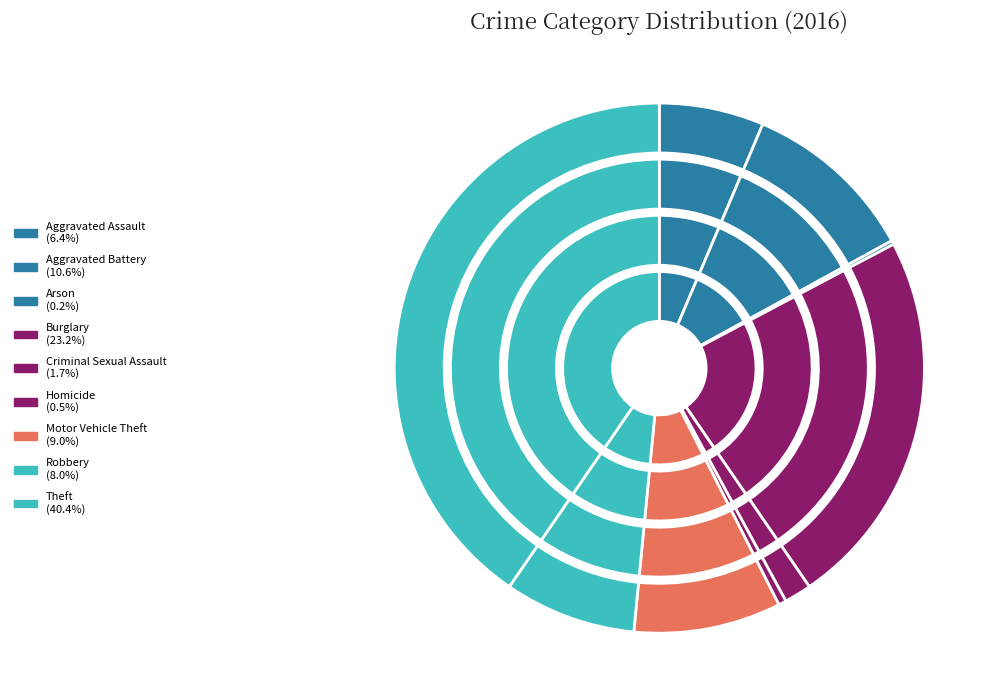

What is the ratio of the value at Motor Vehicle Theft to the value at Homicide?

19.0